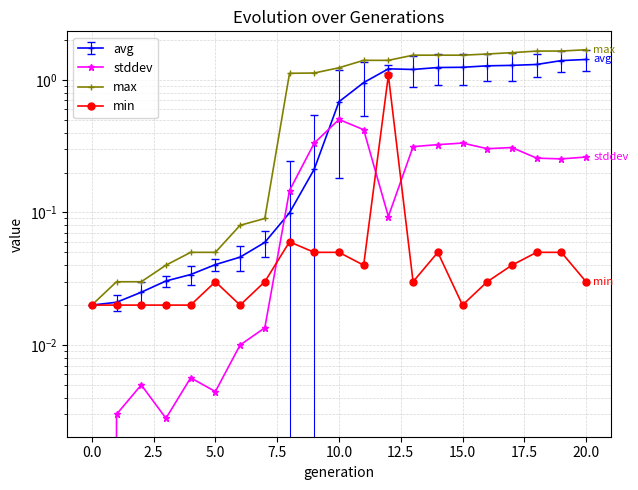

What is the difference between the second highest and second lowest values in the max series?

1.6